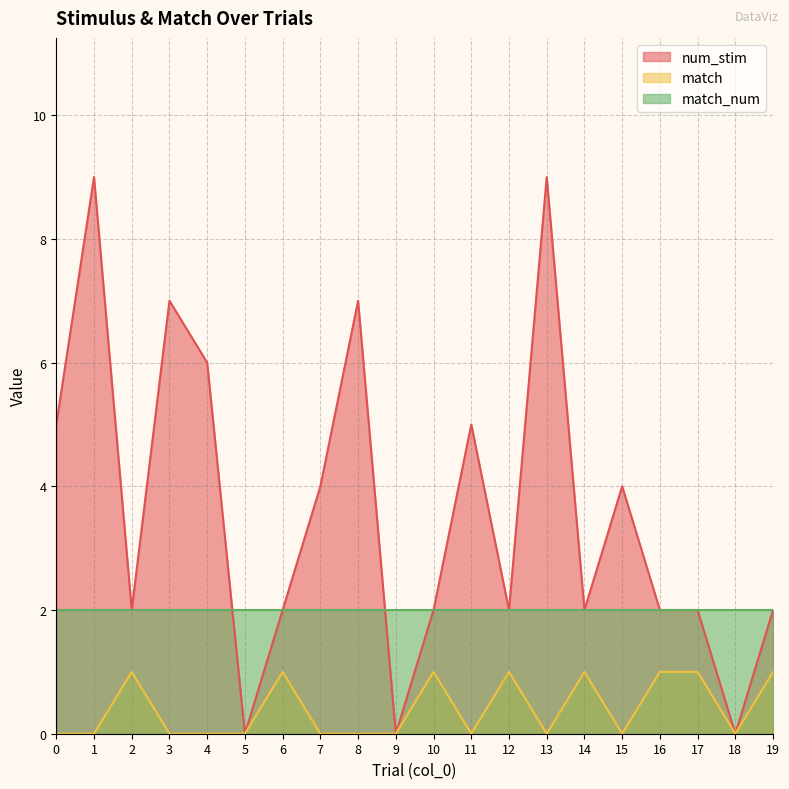

Between 3 and 19, which is larger?

3